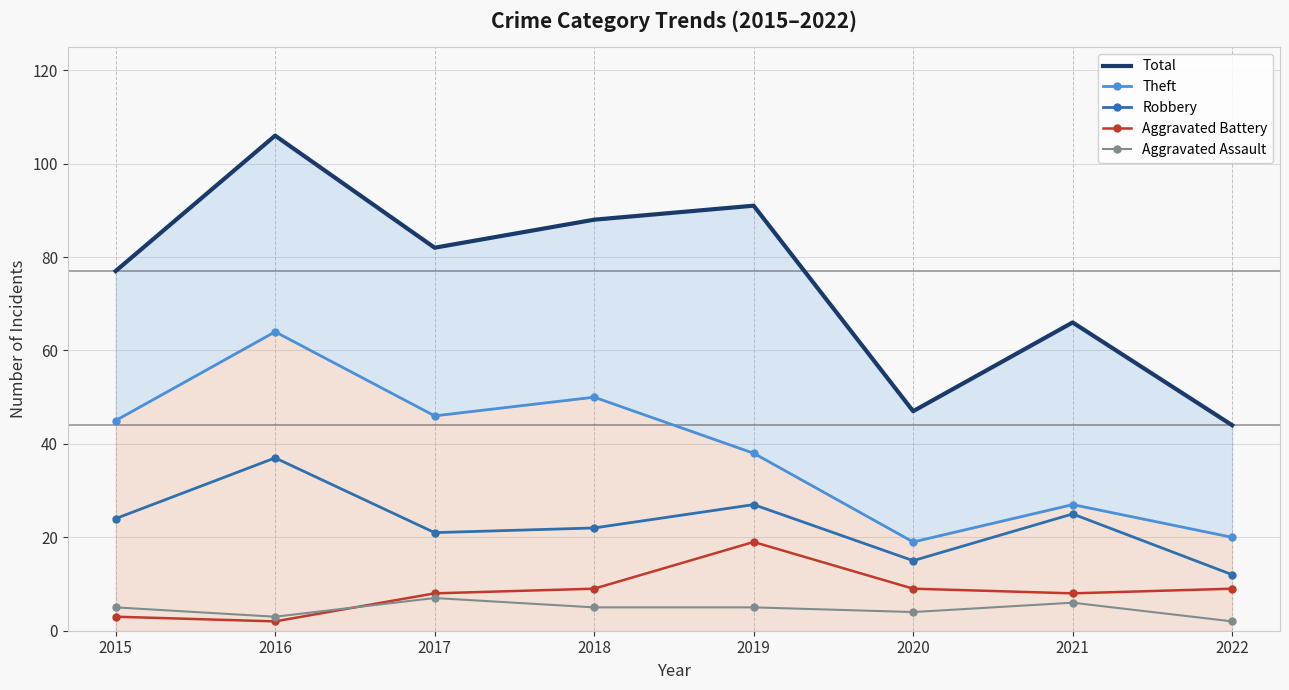

What are all the series names shown in the legend?

Total, Theft, Robbery, Aggravated Battery, Aggravated Assault